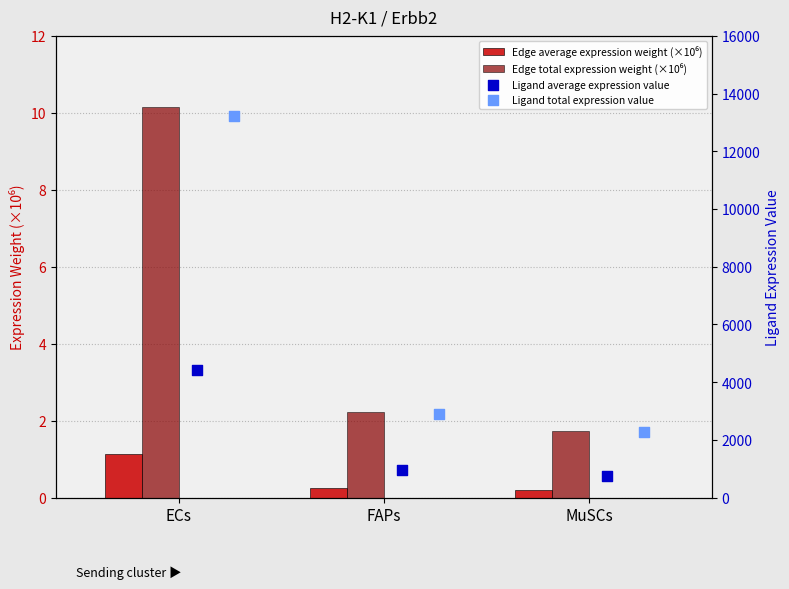

Is the value of Edge total expression weight (×10⁶) at ECs greater than the value of Ligand average expression value at ECs?

No